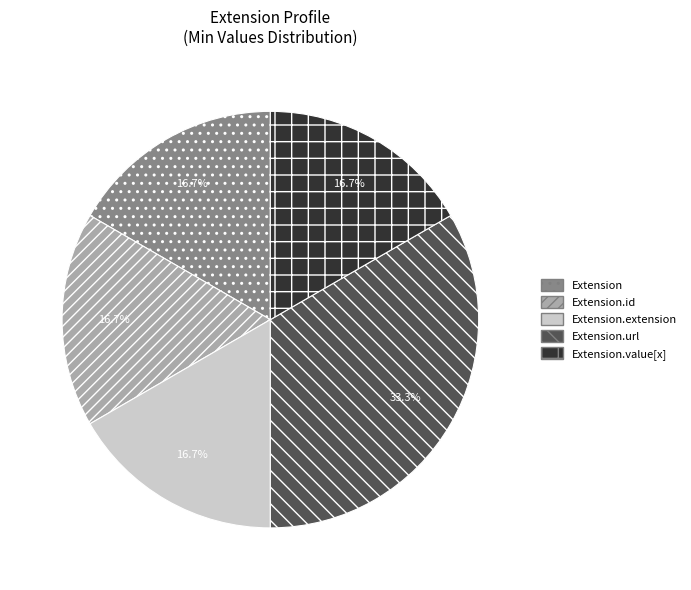

Is it true that Extension.value[x] is 8% of the pie?

False